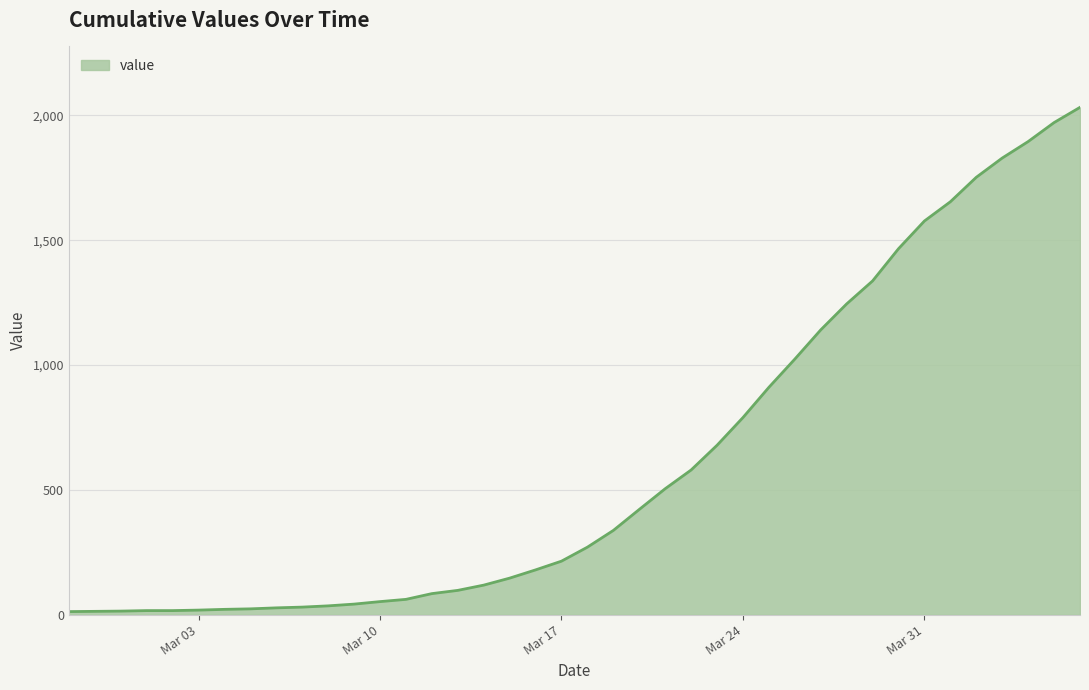

What is the difference between the maximum and minimum values?

2019